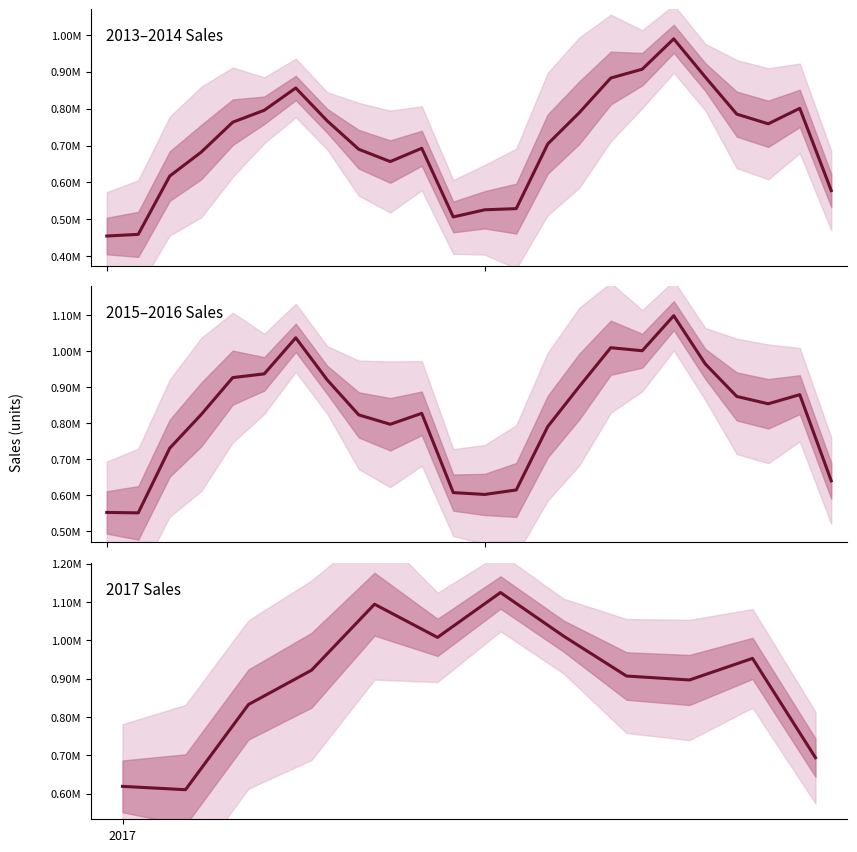

Count the number of categories in the chart.

12